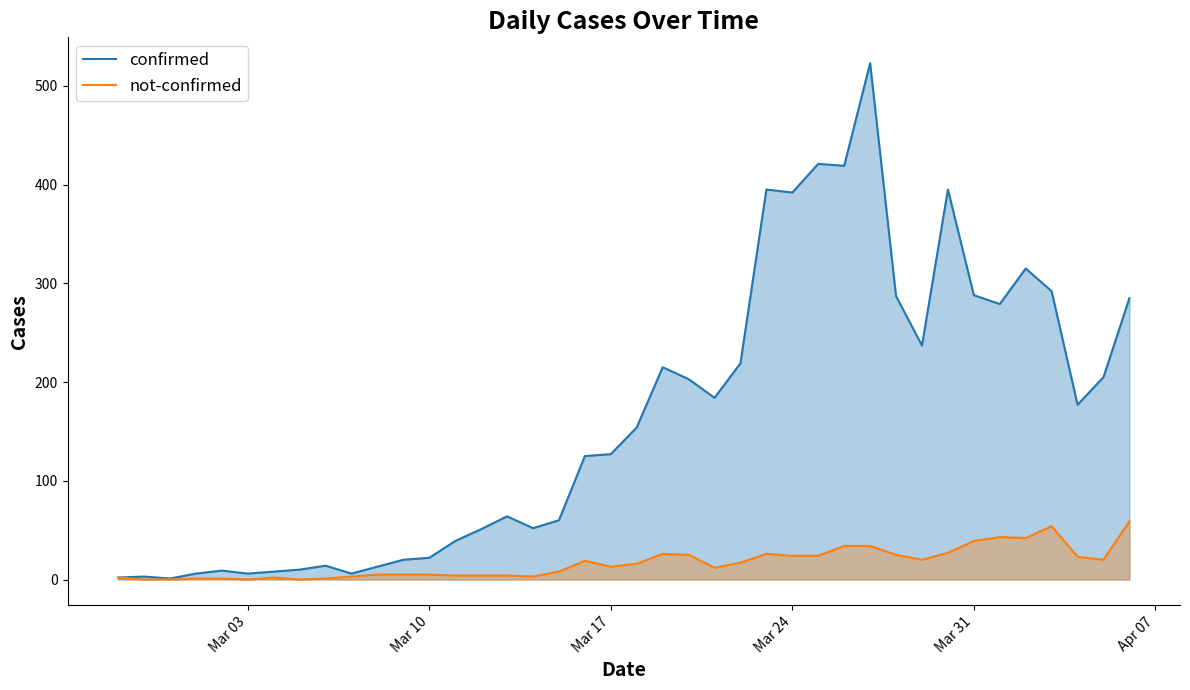

The value of confirmed at Mar 17 is 68. True or false?

False